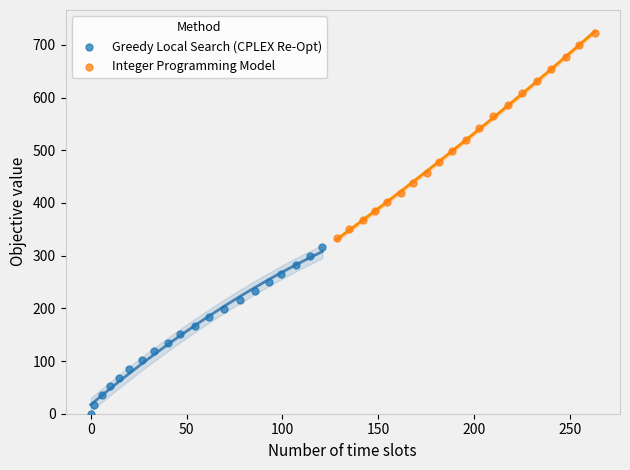

Which series has the widest spread of Y values?

Integer Programming Model